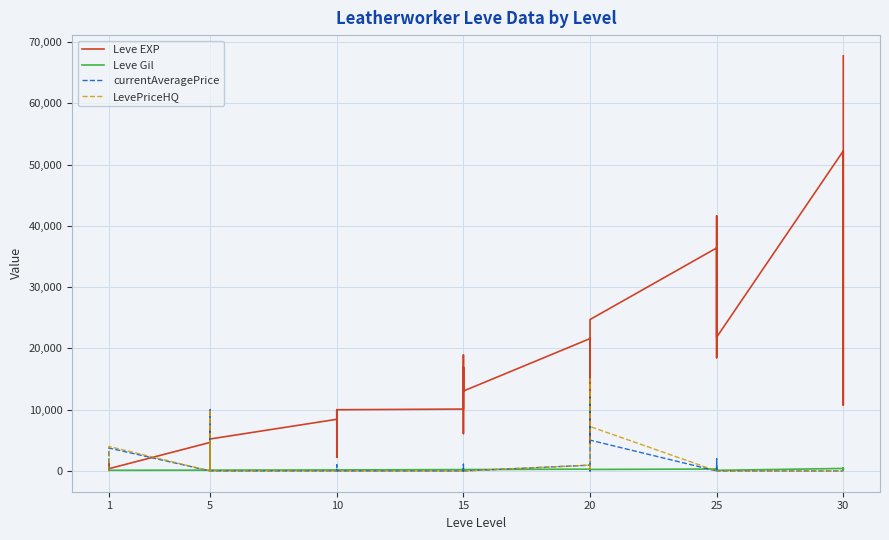

Where do currentAveragePrice and Leve Gil first cross each other?

1 and 1